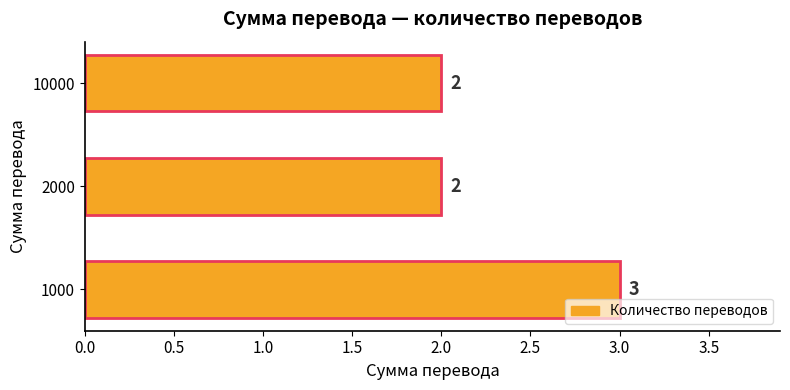

What is the sum of the values at 2000 and 1000?

5